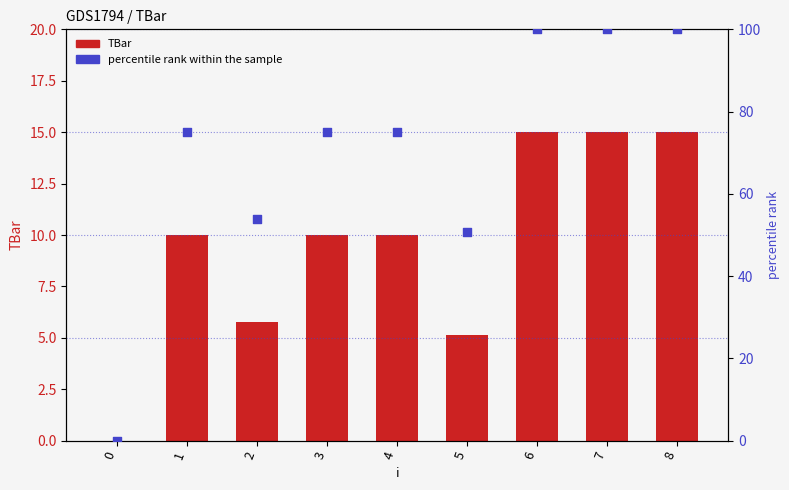

Which series has the largest total across all categories?

percentile rank within the sample